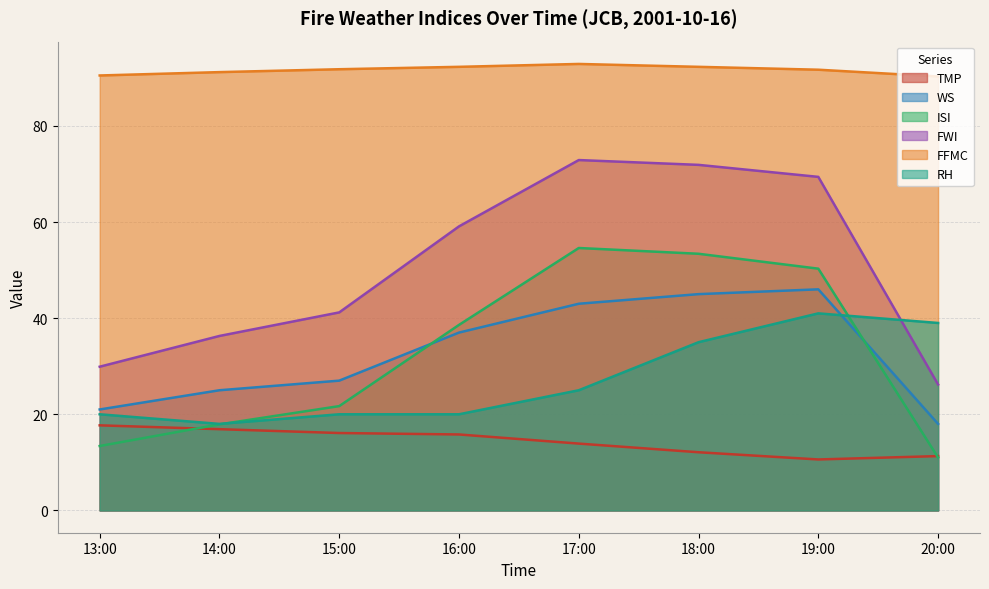

Is the value of RH at 14:00 greater than the value of FWI at 16:00?

No